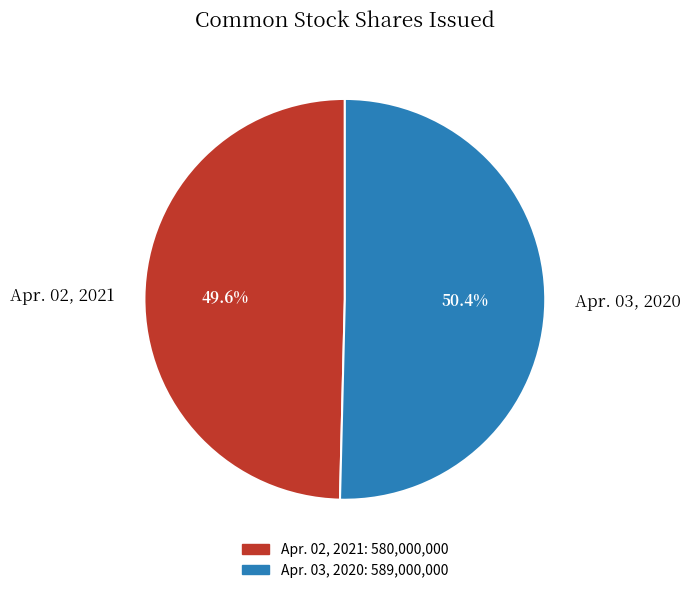

To the nearest percent, what percentage of the pie is Apr. 02, 2021?

50%